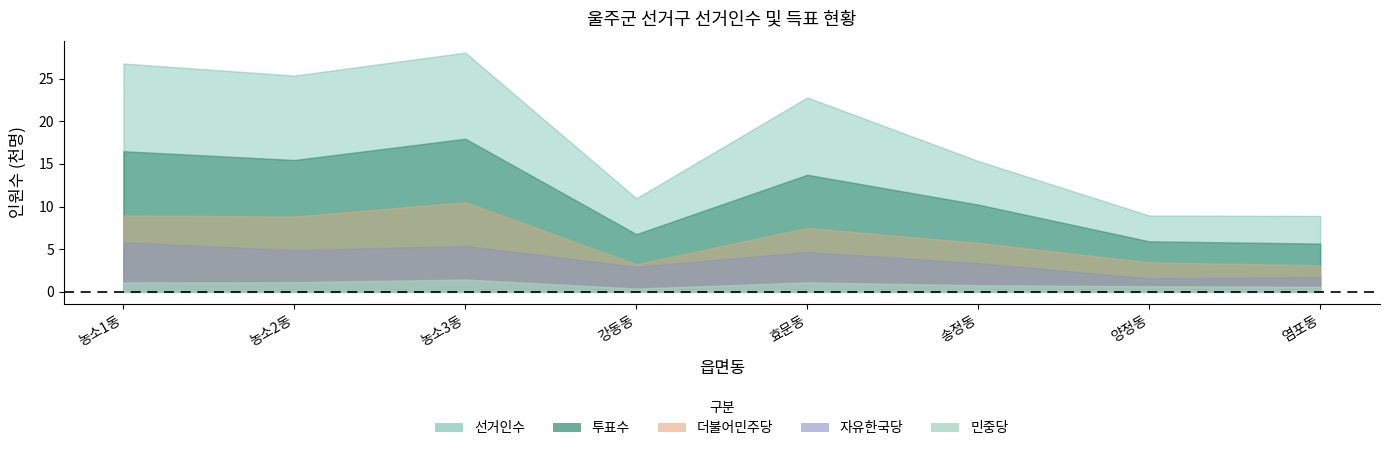

What is the average value of the 투표수 series?

11524